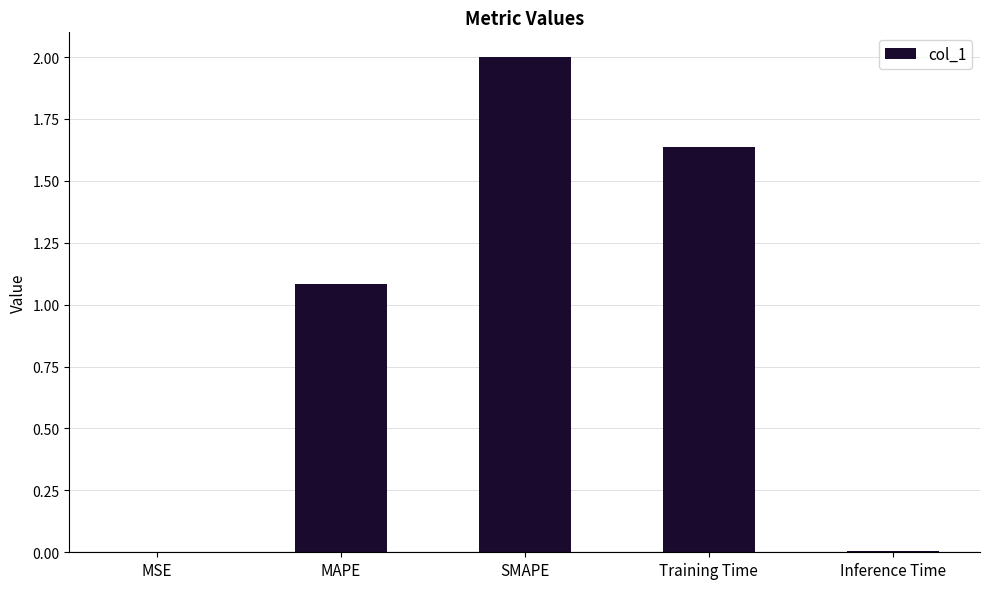

Count the number of data series in this chart.

1